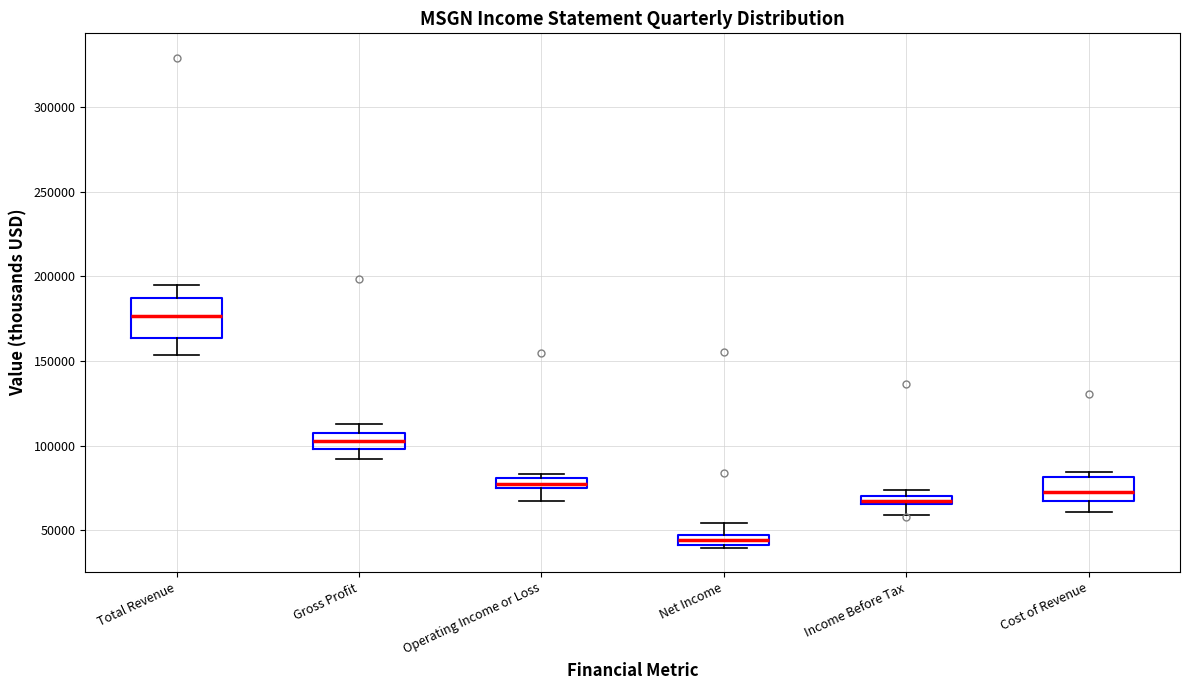

Which box is the tallest, from its lower edge to its upper edge?

Total Revenue